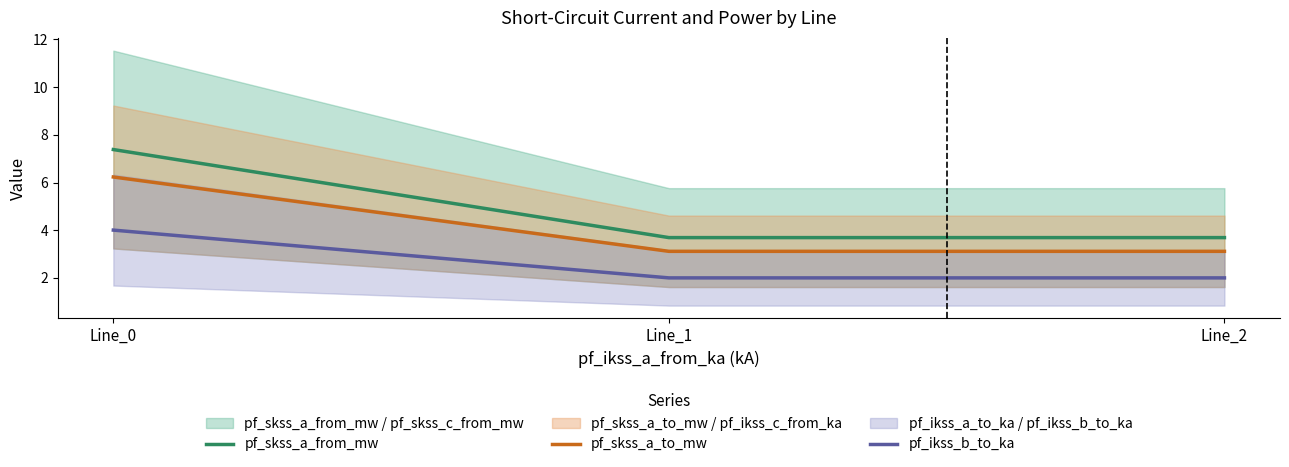

What is the maximum value for pf_skss_a_from_mw?

7.4